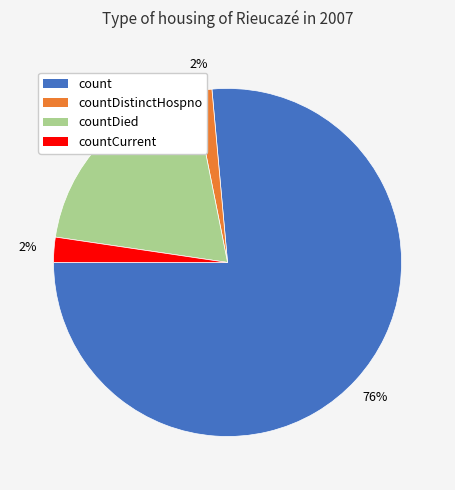

Does count account for over 50% of the chart?

Yes